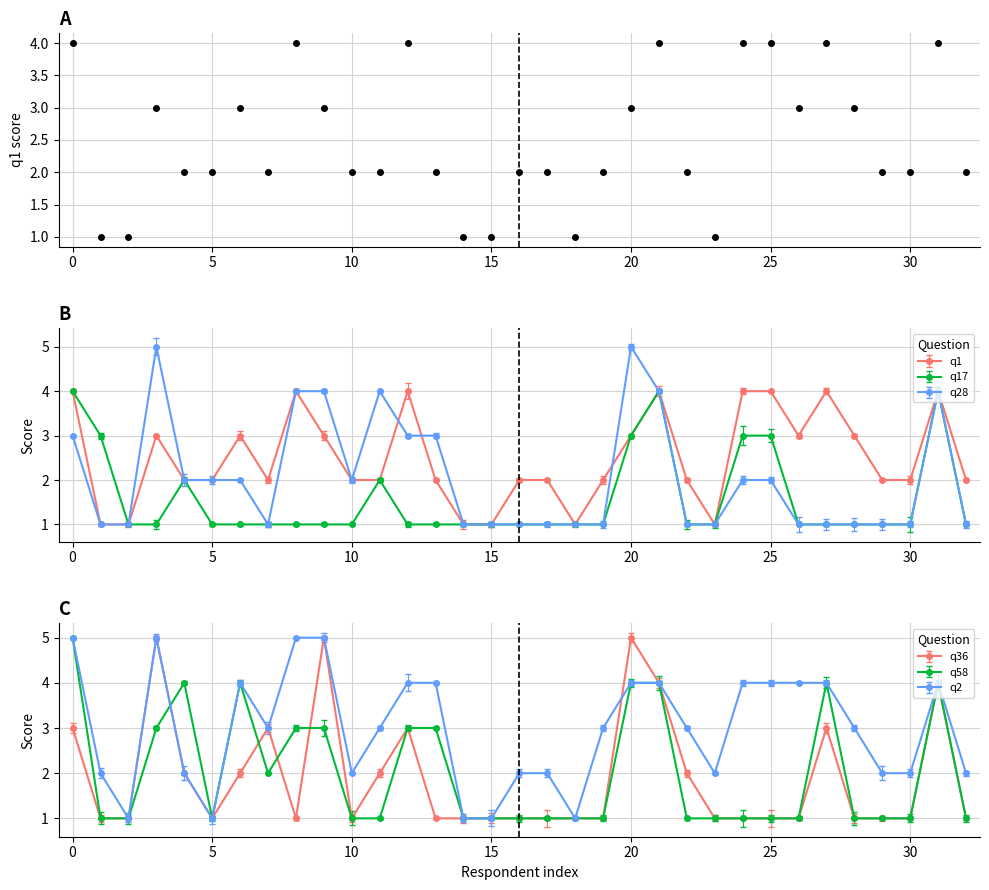

Reading left to right, extract all data points from this chart.

4	1	1	3	2	2	3	2	4	3	2	2	4	2	1	1	2	2	1	2	3	4	2	1	4	4	3	4	3	2	2	4	2